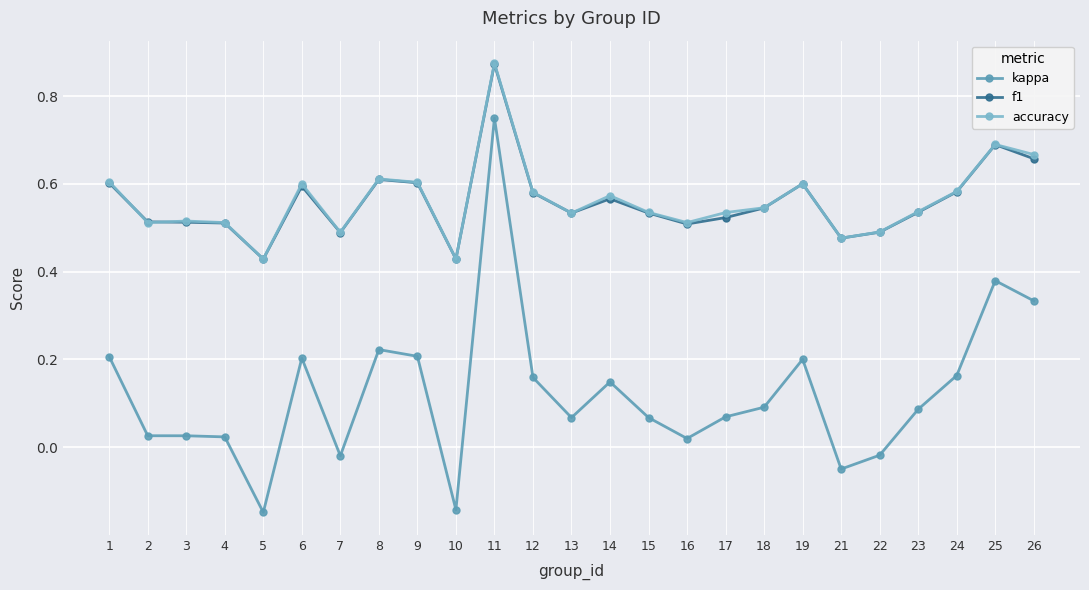

Which category has the highest value in the accuracy series?

11